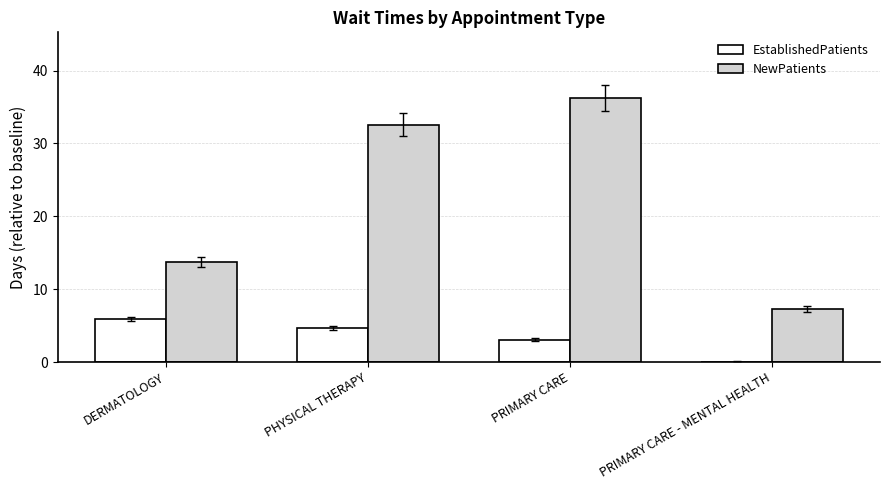

At which label is EstablishedPatients closest to 2?

PRIMARY CARE